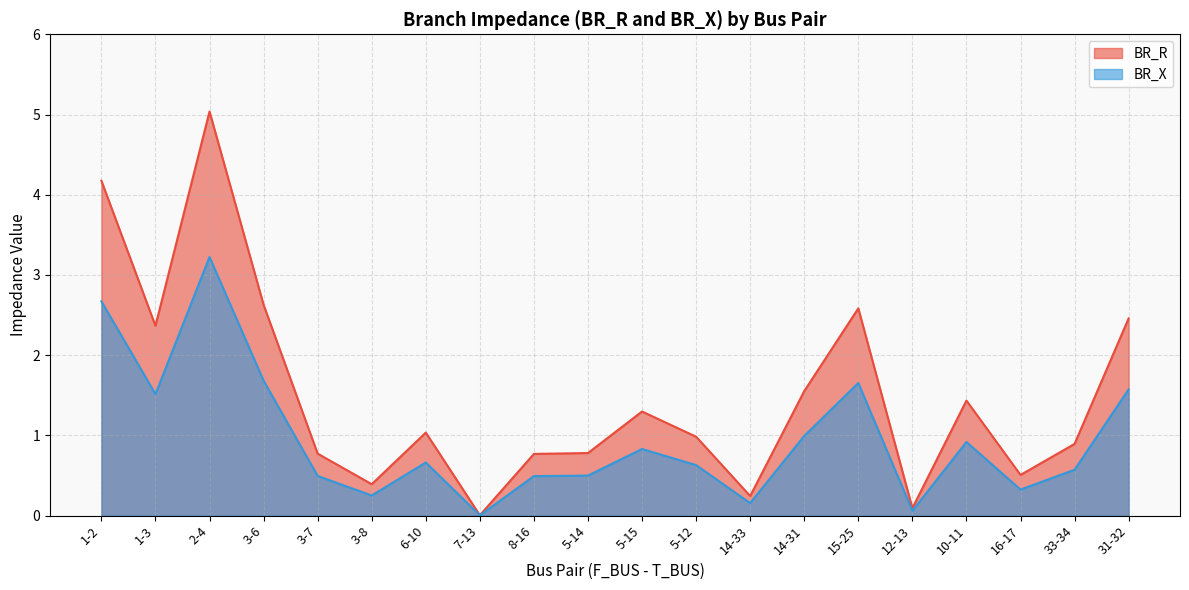

Reading right to left, what are all the values shown in this chart?

BR_R: 31-32=2.5	33-34=0.9	16-17=0.5	10-11=1.4	12-13=0.1	15-25=2.6	14-31=1.6	14-33=0.2	5-12=1.0	5-15=1.3	5-14=0.8	8-16=0.8	7-13=0.0	6-10=1.0	3-8=0.4	3-7=0.8	3-6=2.6	2-4=5.0	1-3=2.4	1-2=4.2
BR_X: 31-32=1.6	33-34=0.6	16-17=0.3	10-11=0.9	12-13=0.1	15-25=1.7	14-31=1.0	14-33=0.2	5-12=0.6	5-15=0.8	5-14=0.5	8-16=0.5	7-13=0.0	6-10=0.7	3-8=0.3	3-7=0.5	3-6=1.7	2-4=3.2	1-3=1.5	1-2=2.7